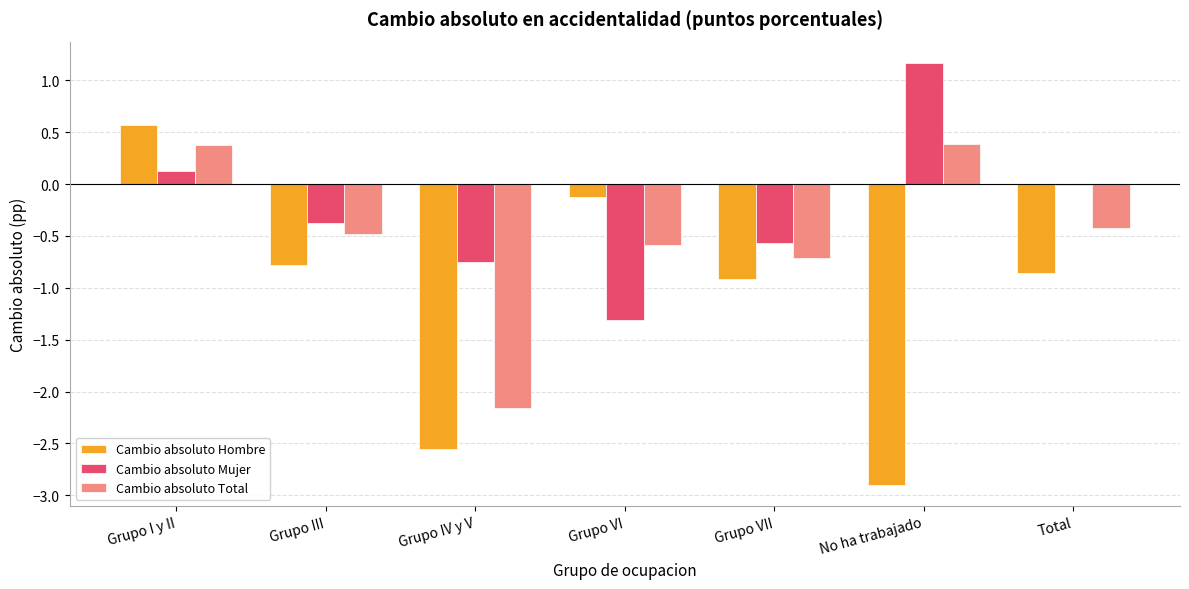

How many positive values does the Cambio absoluto Total series have?

2